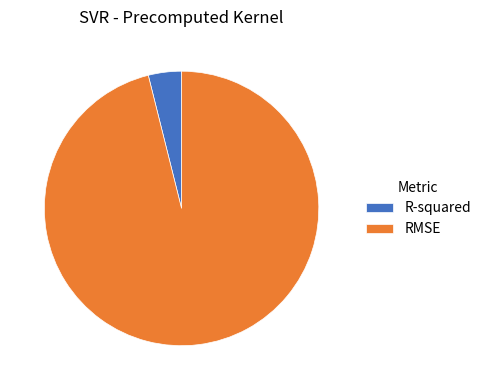

Rank the categories by value from lowest to highest.

R-squared, RMSE